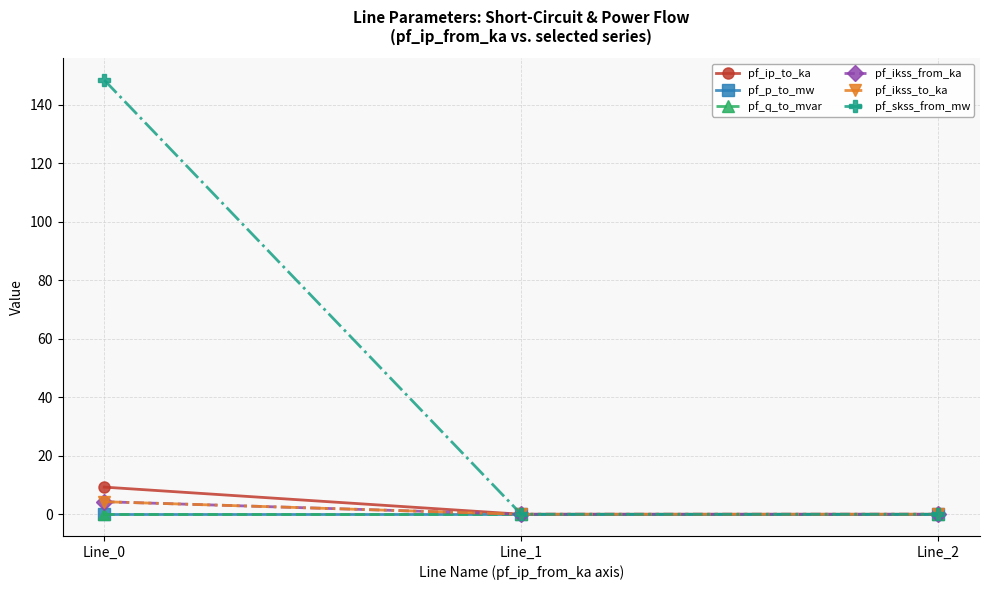

Reading left to right, transcribe all the data shown in this chart.

pf_ip_to_ka: 9.3	0.0	0.0
pf_p_to_mw: -0.0	0.0	0.0
pf_q_to_mvar: -0.0	-0.0	-0.0
pf_ikss_from_ka: 4.3	0.0	0.0
pf_ikss_to_ka: 4.3	0.0	0.0
pf_skss_from_mw: 148.4	0.0	0.0